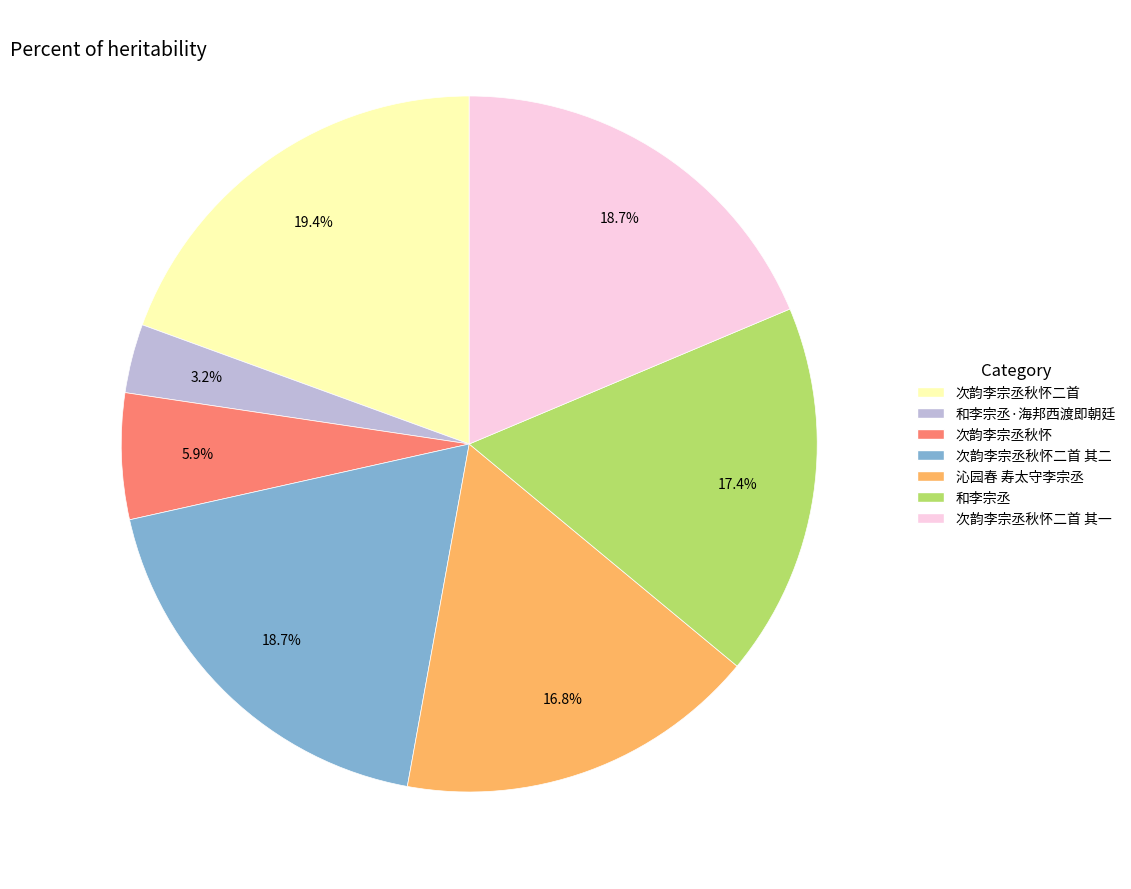

Is there any slice that represents more than half of the pie?

No